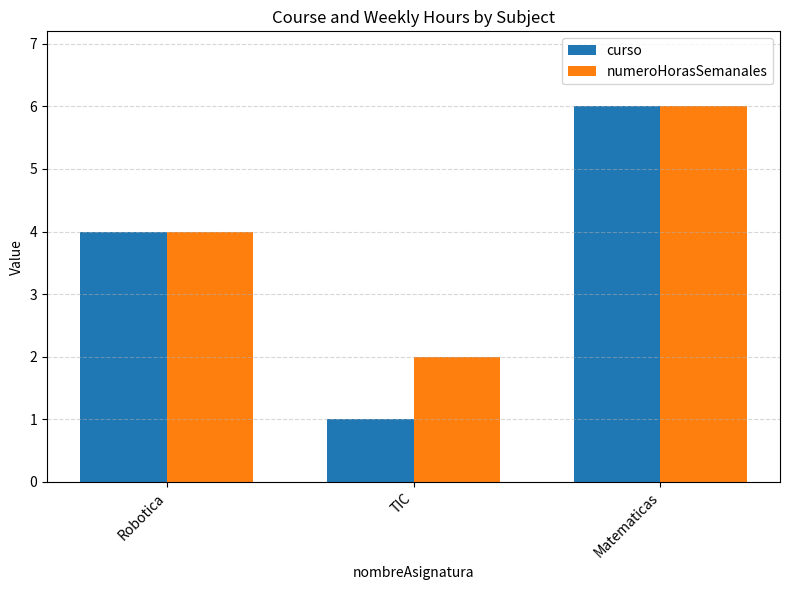

At which label is curso closest to 3?

Robotica